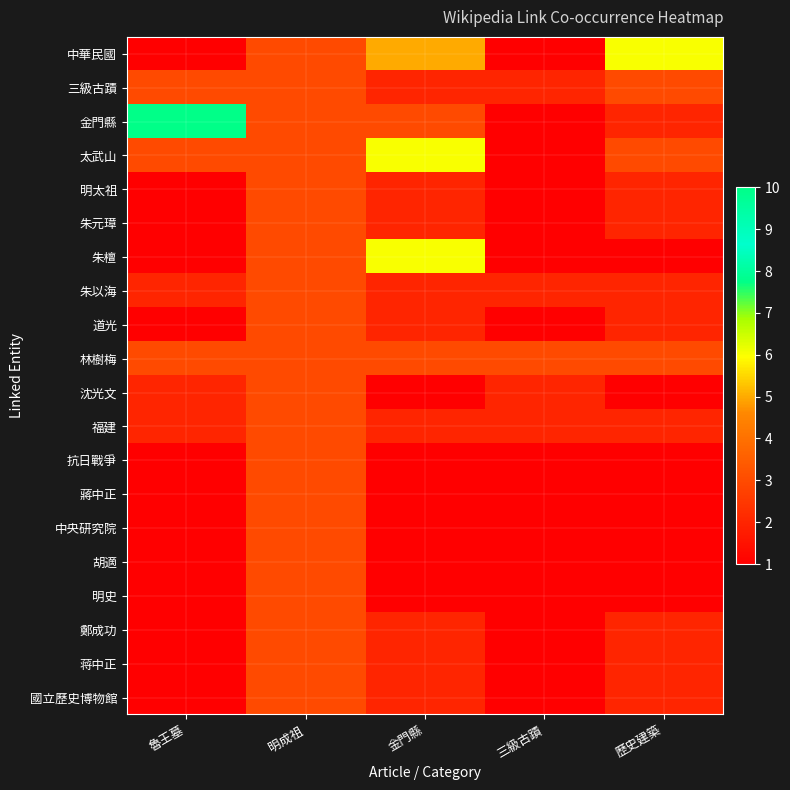

Reading right to left, extract all data points from this chart.

中華民國: 歷史建築=6	三級古蹟=1	金門縣=5	明成祖=3	魯王墓=1
三級古蹟: 歷史建築=3	三級古蹟=2	金門縣=2	明成祖=3	魯王墓=3
金門縣: 歷史建築=2	三級古蹟=1	金門縣=3	明成祖=3	魯王墓=10
太武山: 歷史建築=3	三級古蹟=1	金門縣=6	明成祖=3	魯王墓=3
明太祖: 歷史建築=2	三級古蹟=1	金門縣=2	明成祖=3	魯王墓=1
朱元璋: 歷史建築=2	三級古蹟=1	金門縣=2	明成祖=3	魯王墓=1
朱檀: 歷史建築=1	三級古蹟=1	金門縣=6	明成祖=3	魯王墓=1
朱以海: 歷史建築=2	三級古蹟=2	金門縣=2	明成祖=3	魯王墓=2
道光: 歷史建築=2	三級古蹟=1	金門縣=2	明成祖=3	魯王墓=1
林樹梅: 歷史建築=3	三級古蹟=3	金門縣=3	明成祖=3	魯王墓=3
沈光文: 歷史建築=1	三級古蹟=2	金門縣=1	明成祖=3	魯王墓=2
福建: 歷史建築=2	三級古蹟=2	金門縣=2	明成祖=3	魯王墓=2
抗日戰爭: 歷史建築=1	三級古蹟=1	金門縣=1	明成祖=3	魯王墓=1
蔣中正: 歷史建築=1	三級古蹟=1	金門縣=1	明成祖=3	魯王墓=1
中央研究院: 歷史建築=1	三級古蹟=1	金門縣=1	明成祖=3	魯王墓=1
胡適: 歷史建築=1	三級古蹟=1	金門縣=1	明成祖=3	魯王墓=1
明史: 歷史建築=1	三級古蹟=1	金門縣=1	明成祖=3	魯王墓=1
鄭成功: 歷史建築=2	三級古蹟=1	金門縣=2	明成祖=3	魯王墓=1
蒋中正: 歷史建築=2	三級古蹟=1	金門縣=2	明成祖=3	魯王墓=1
國立歷史博物館: 歷史建築=2	三級古蹟=1	金門縣=2	明成祖=3	魯王墓=1